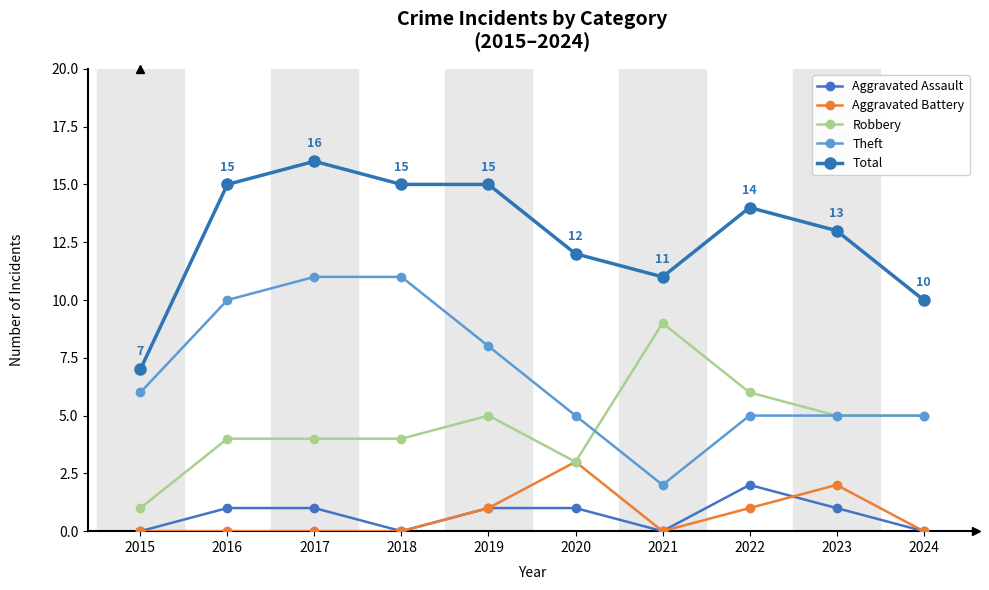

Is this an area chart (filled region under the line)?

No